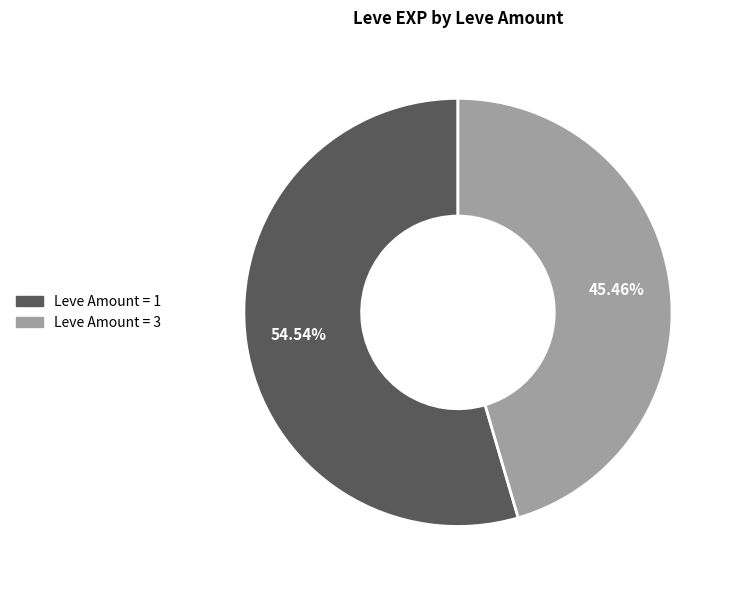

Count the number of slices in the pie.

2